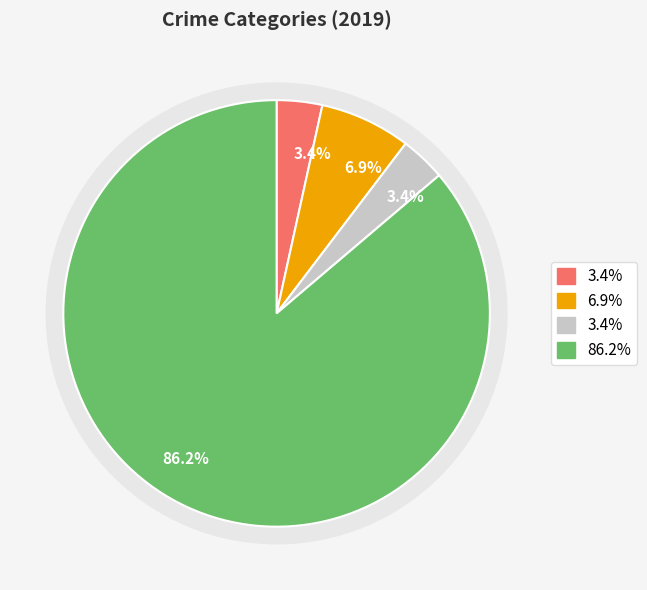

Which category has the smallest portion of the pie?

Aggravated Assault